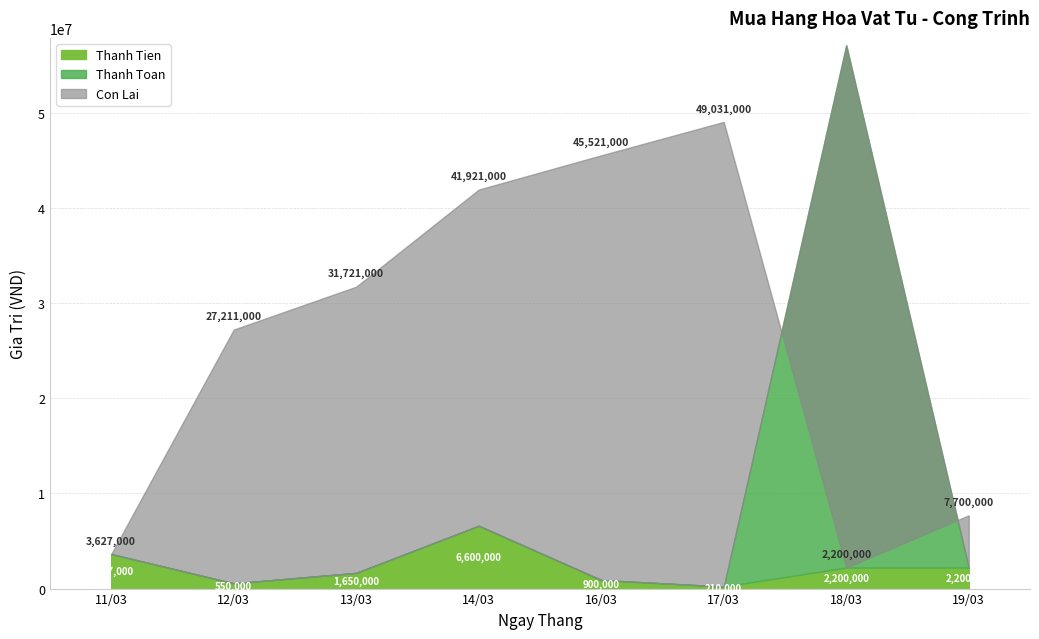

At which category is the sum across all series the highest?

18/03